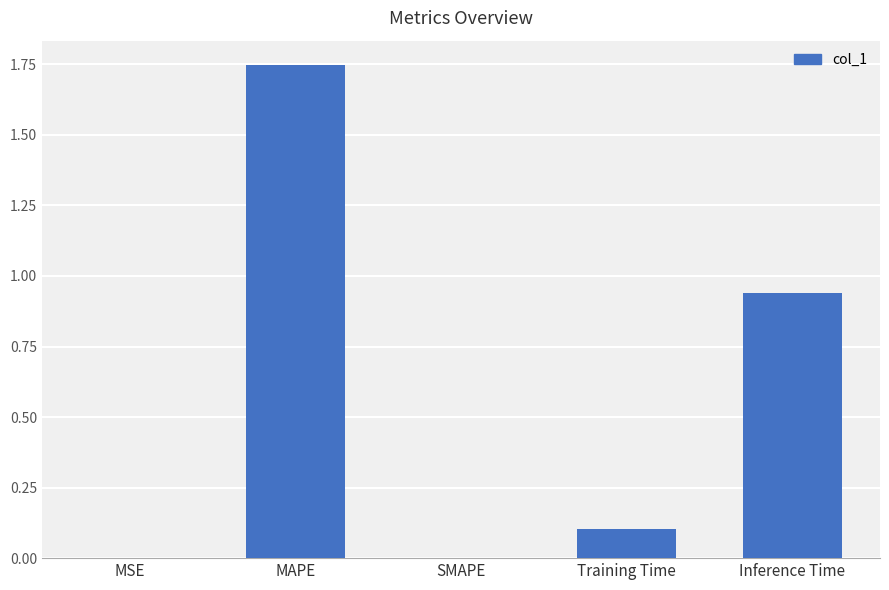

Which category has the highest value across all series?

MAPE